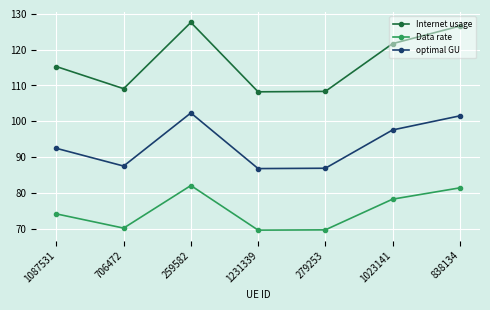

True or false: optimal GU and Data rate cross at least once.

False